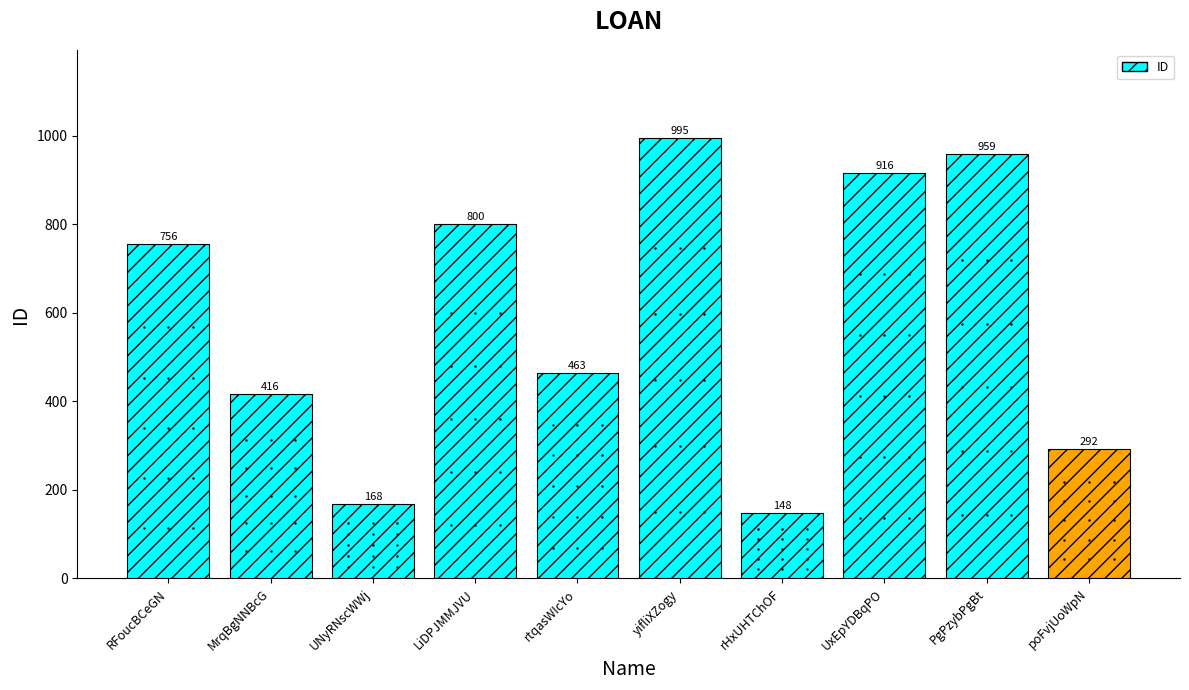

What is the change in value from UNyRNscWWj to rHxUHTChOF?

-20